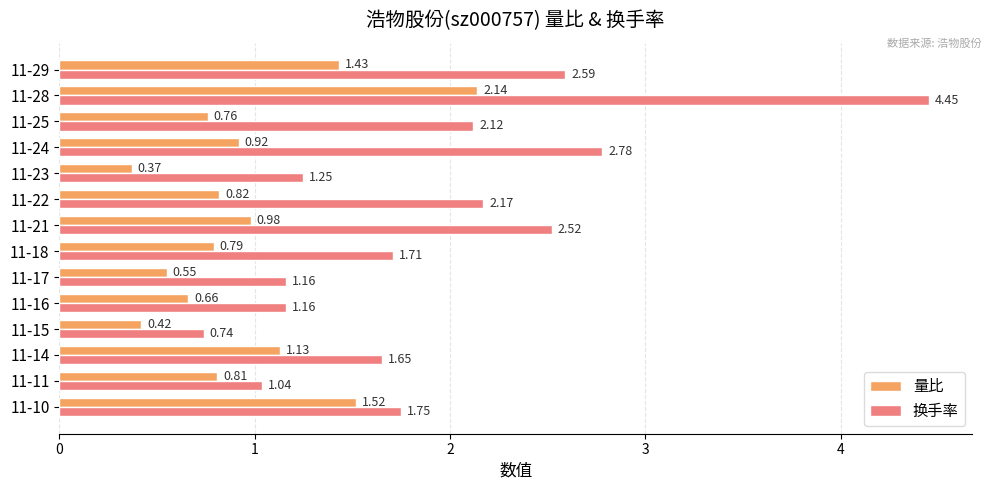

Which series has the widest spread of values?

换手率